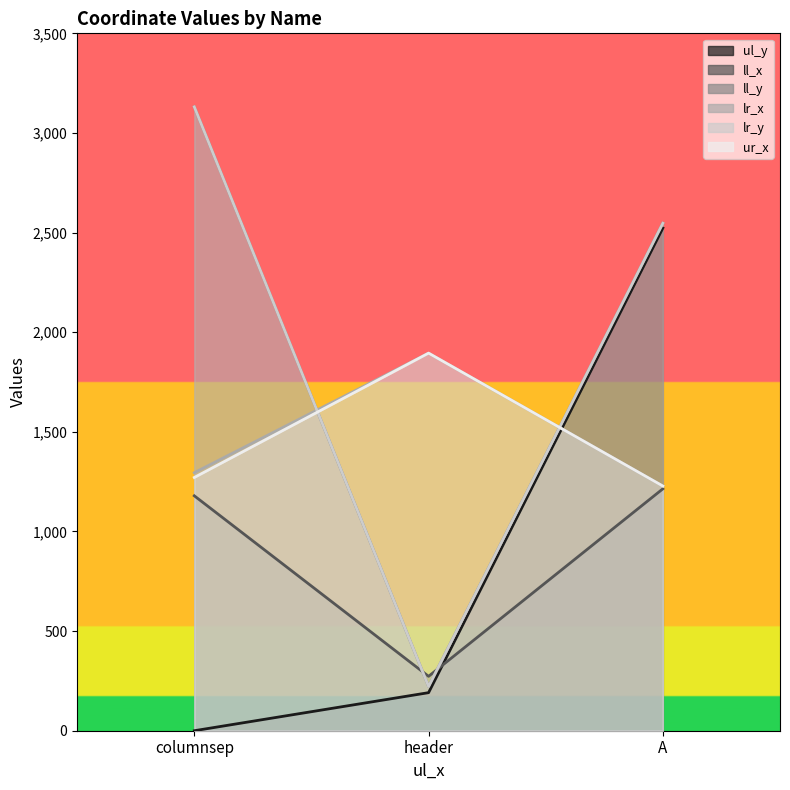

What is the label of the 1st point from the left?

columnsep